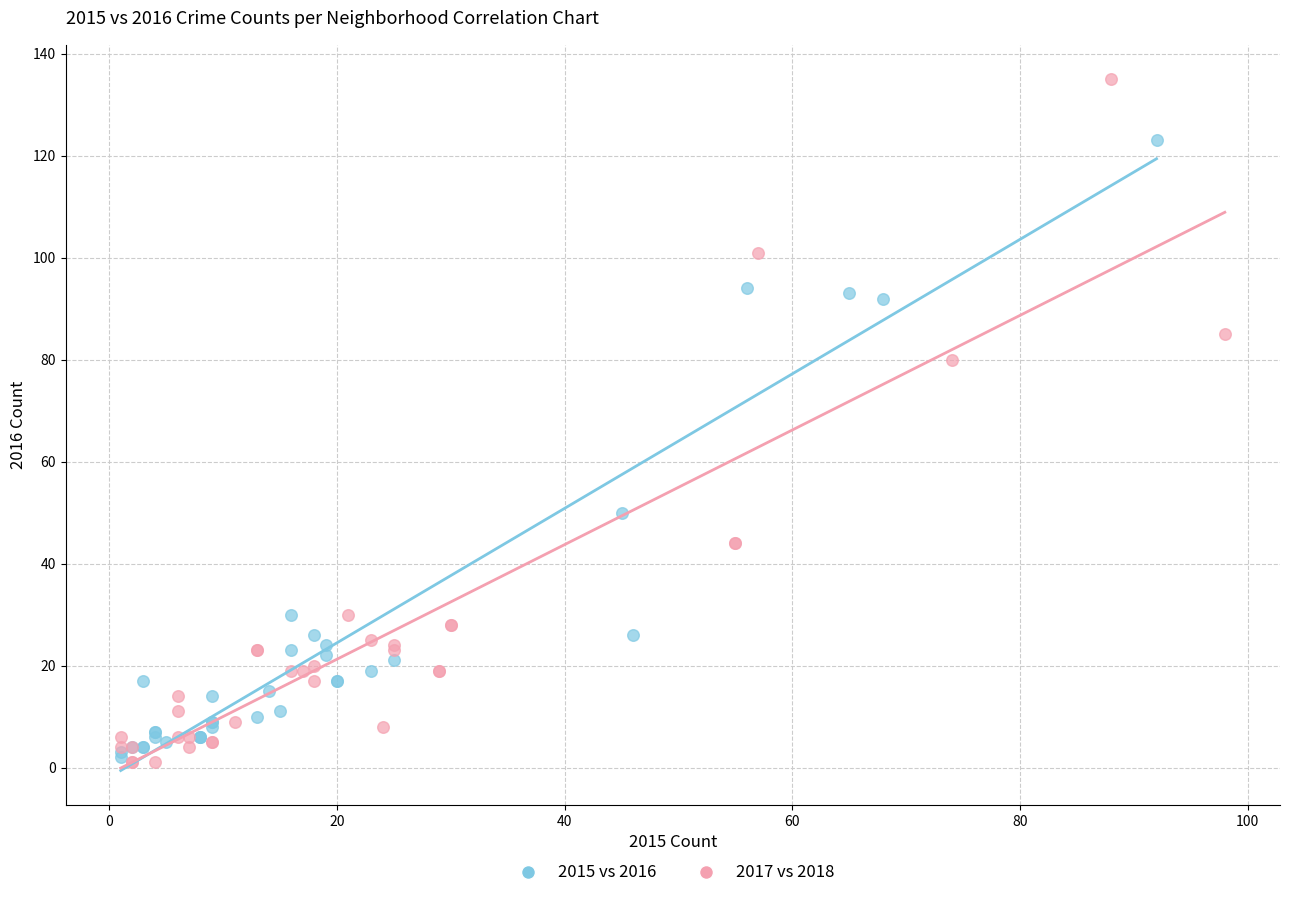

Which series reaches the maximum Y coordinate?

2017 vs 2018